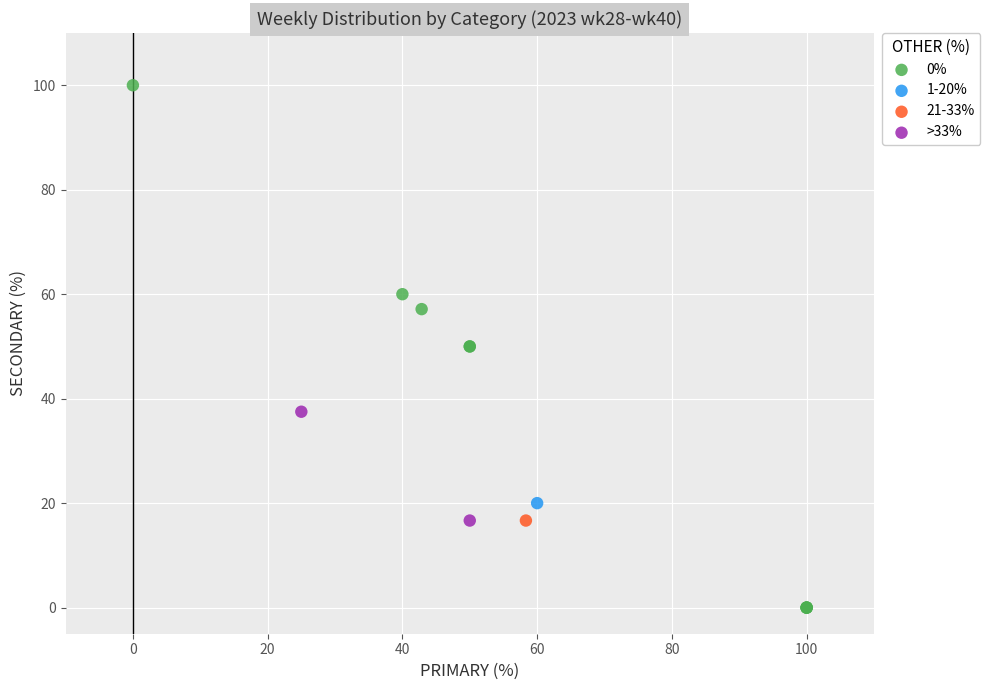

What are all the series names shown in the legend?

0%, 1-20%, 21-33%, >33%